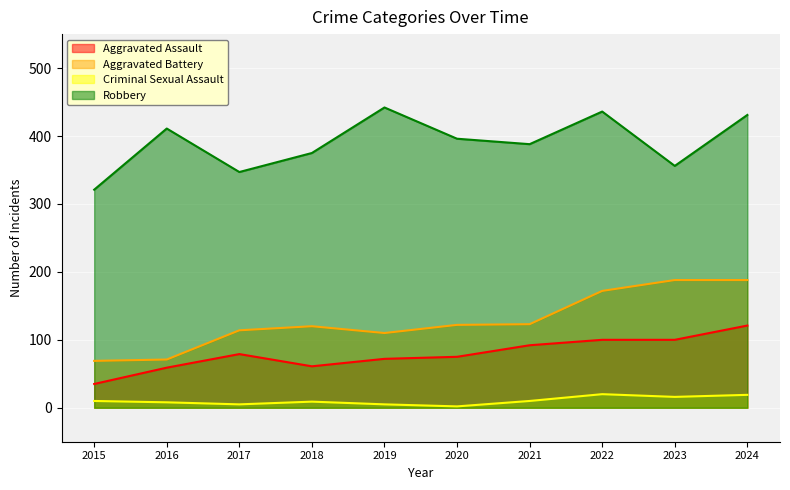

At which category is the sum across all series the highest?

2024